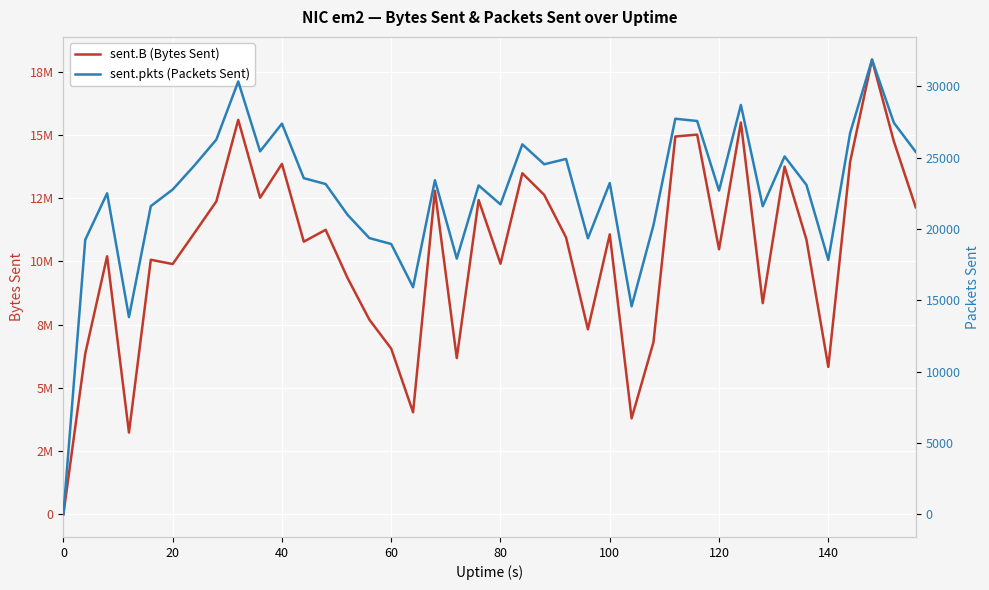

Count the number of data series in this chart.

2